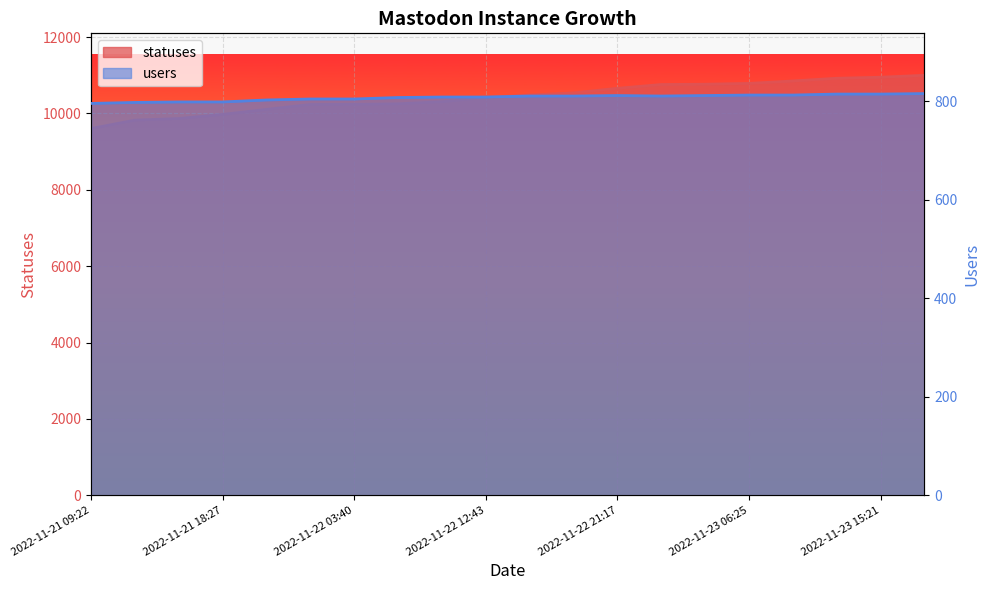

True or false: statuses and users intersect in this chart.

False